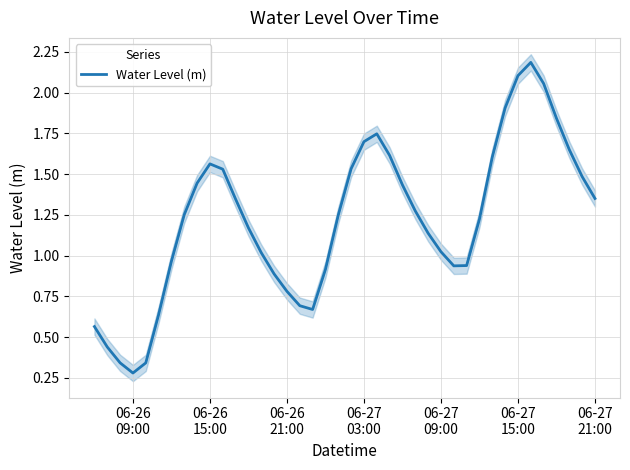

Where is the first local maximum?

06-26 15:00